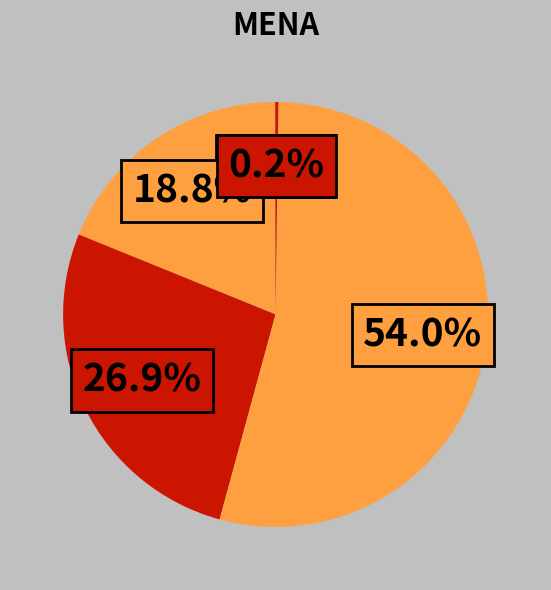

To the nearest percent, what is the average slice percentage?

20%